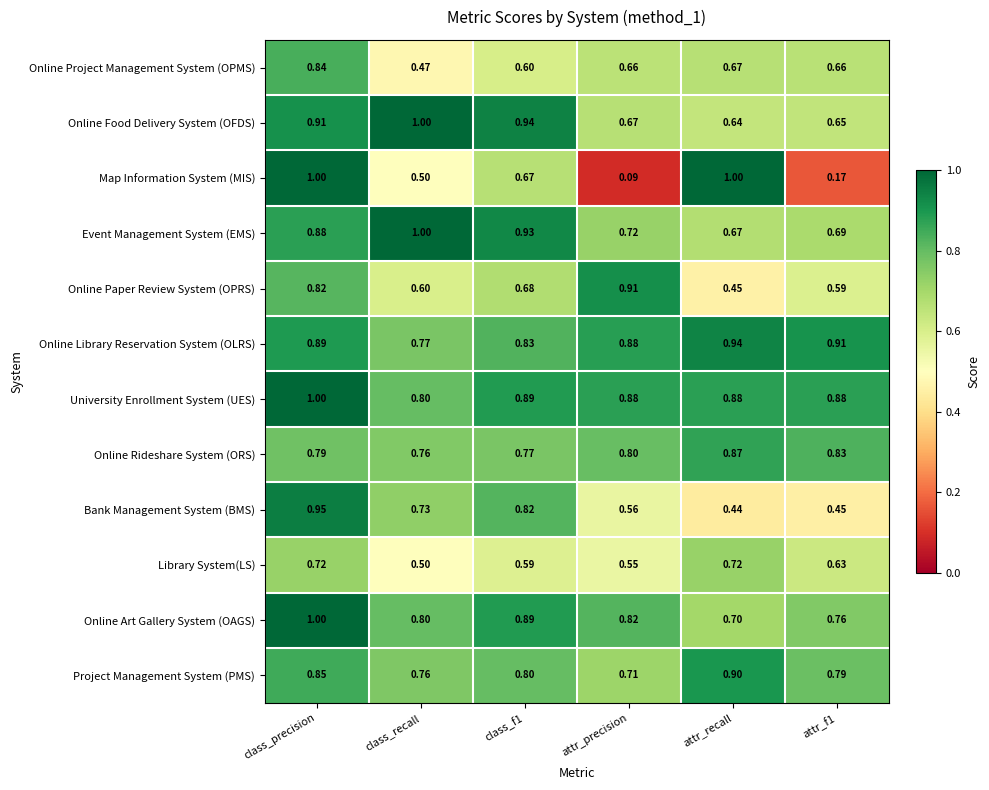

Which series has the largest total across all categories?

University Enrollment System (UES)